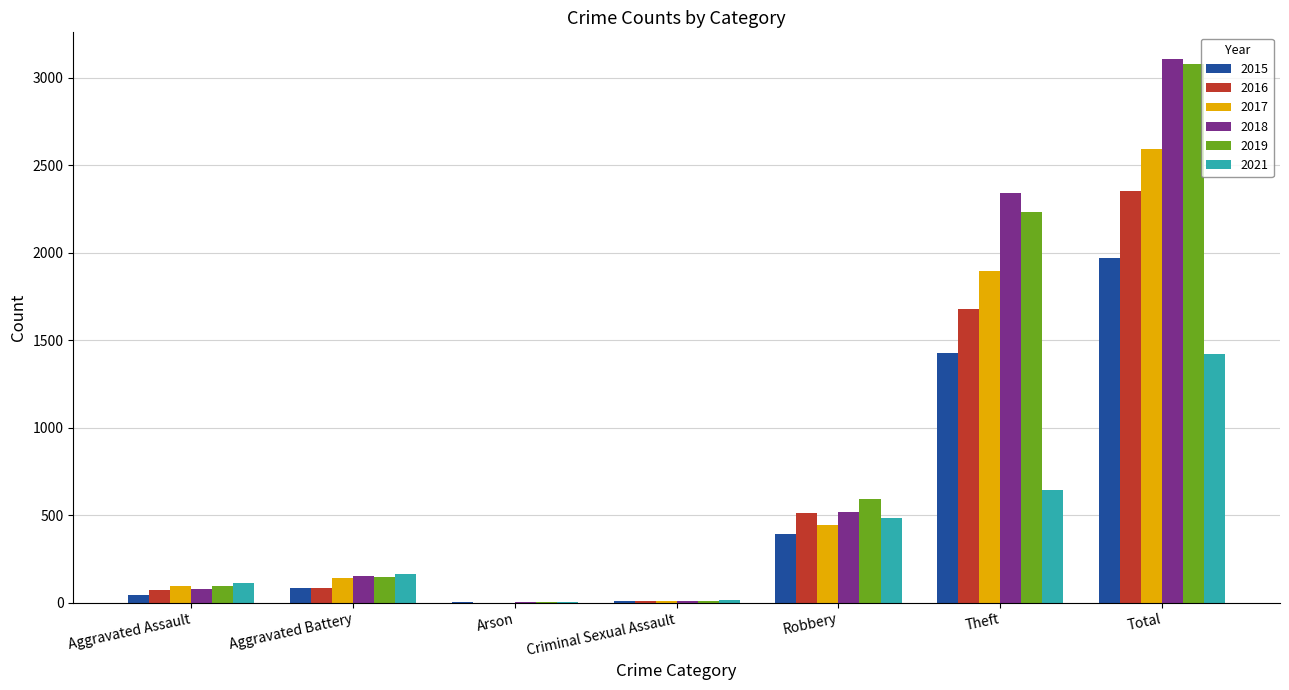

The 2019 series shows 3080 at Total. True or false?

True